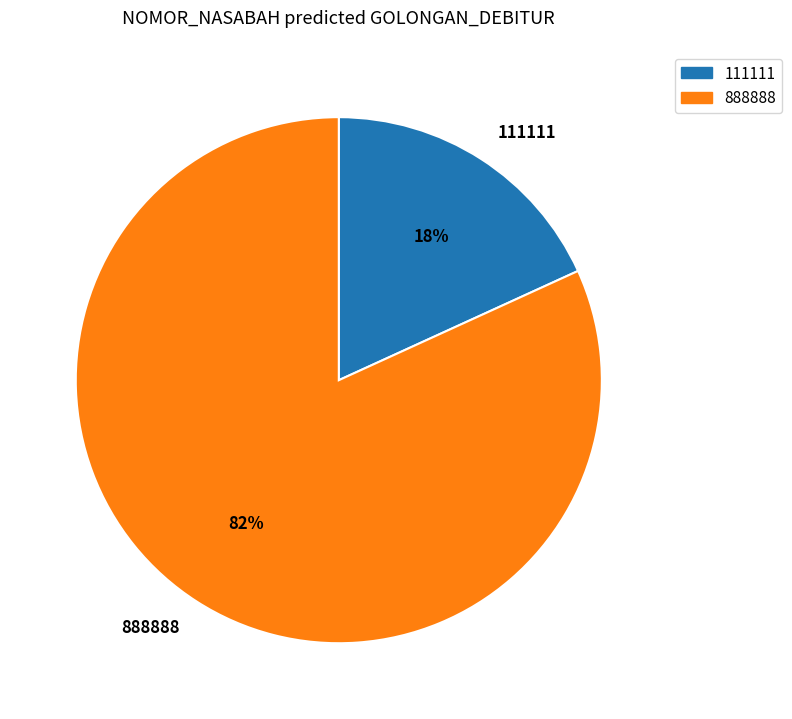

Is there a majority slice in this chart?

Yes